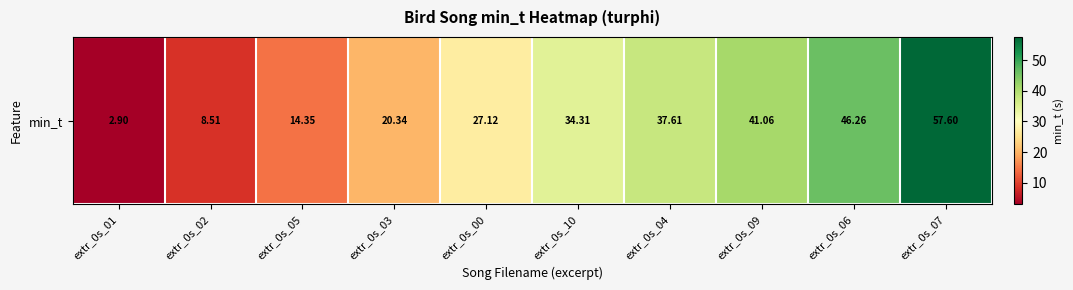

What is the sum of all values?

290.1